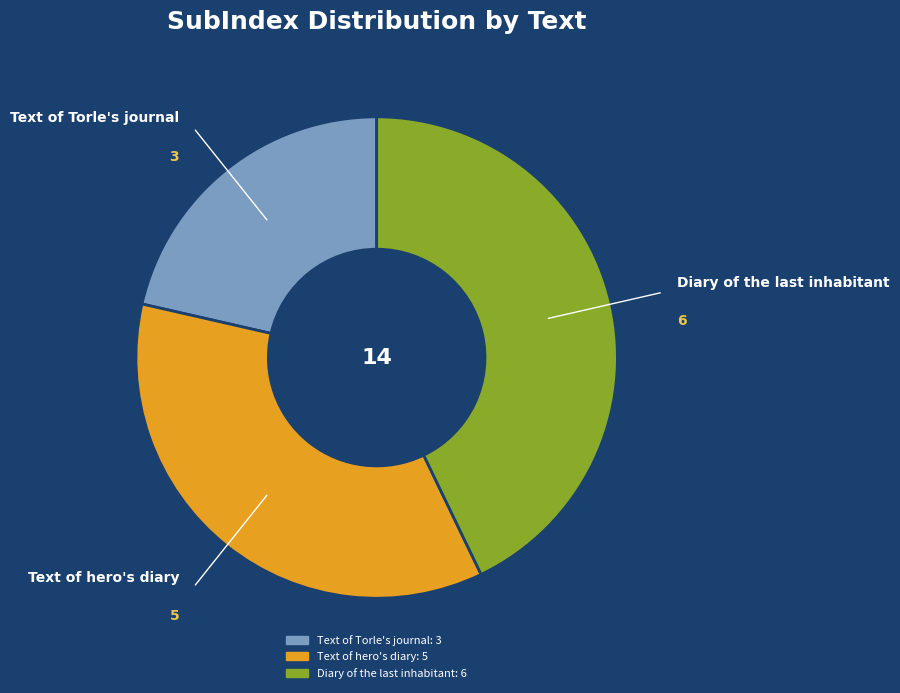

Which slice is the smallest?

Text of Torle's journal